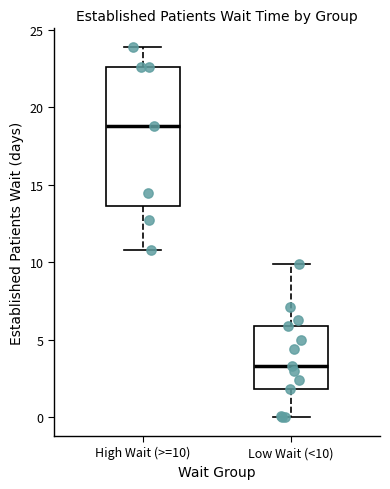

Where does the lower whisker of the box for Low Wait (<10) end on the y-axis? The values are not printed on the chart, so give them approximately, as read against the axis.

0.0